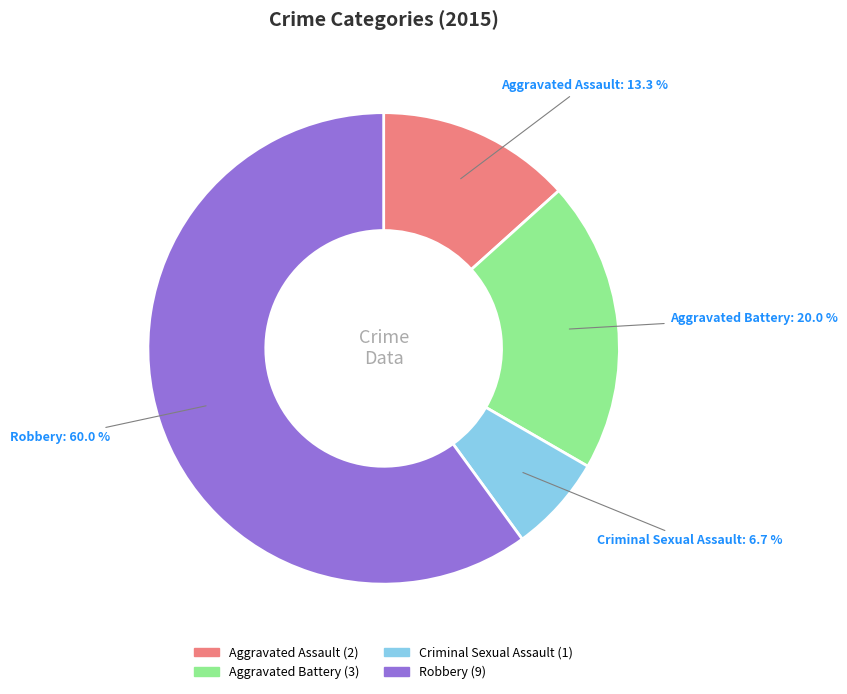

Which has a higher value, Aggravated Assault or Criminal Sexual Assault?

Aggravated Assault